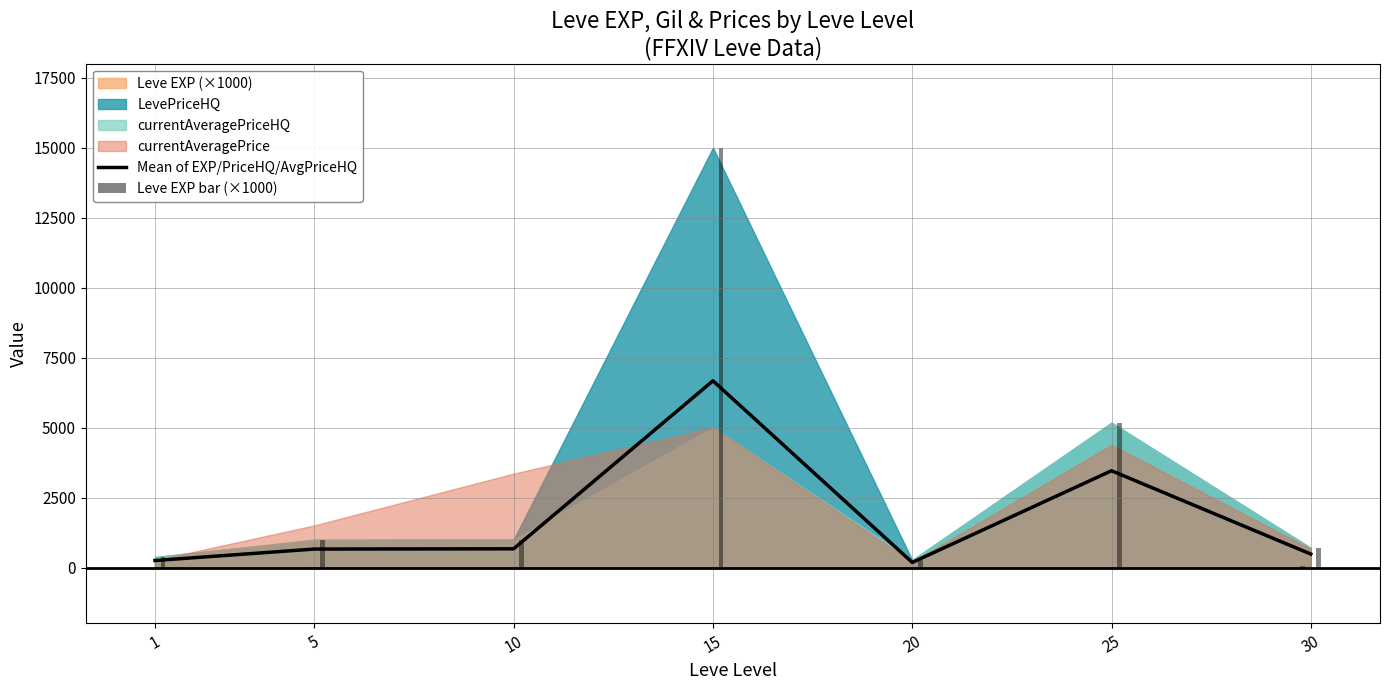

Which has a higher value, 5 or 25?

25